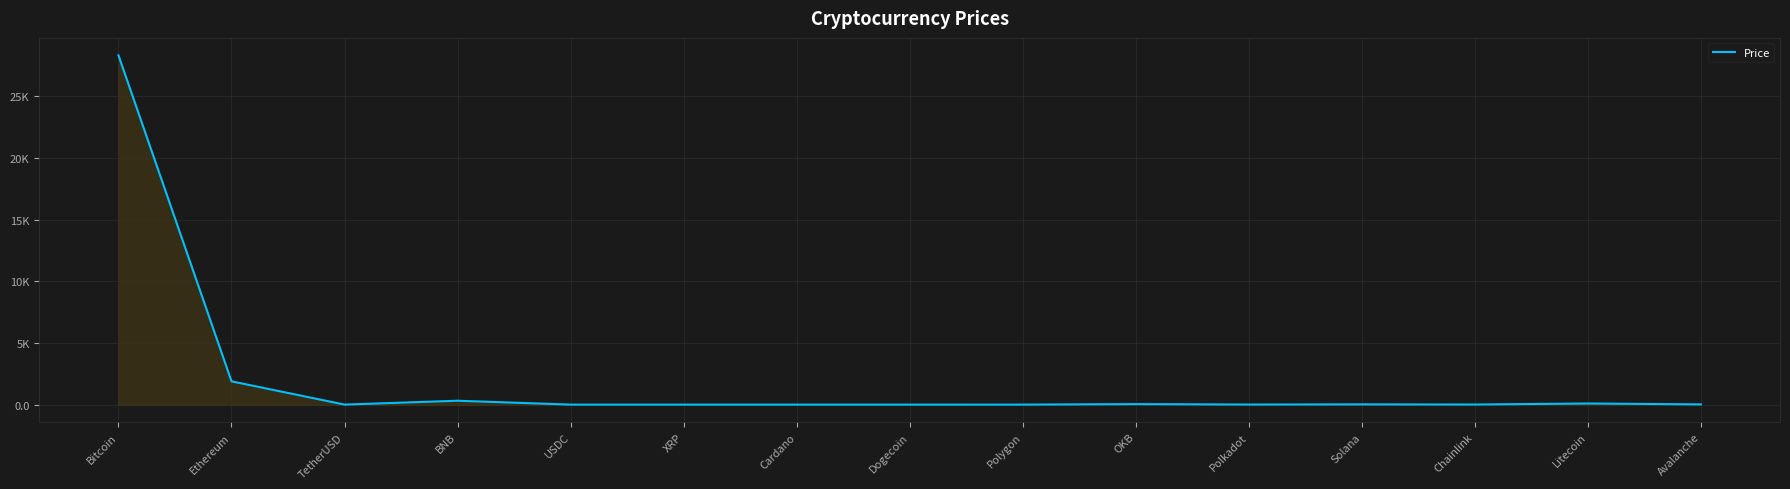

What is the label of the 12th point from the left?

Solana